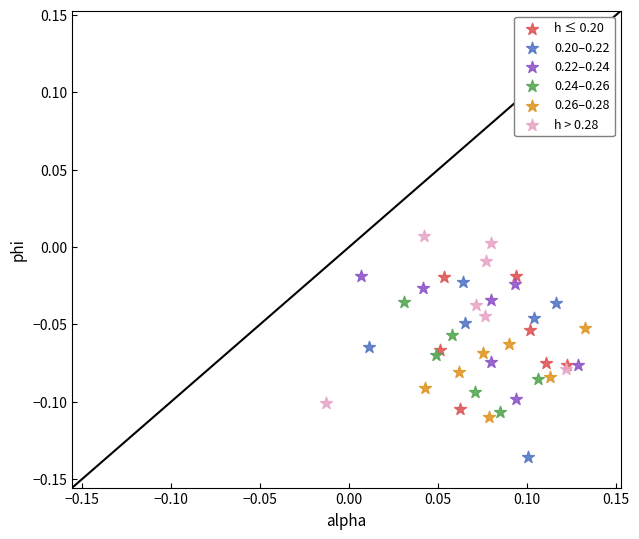

Which series reaches the minimum Y coordinate?

0.20–0.22